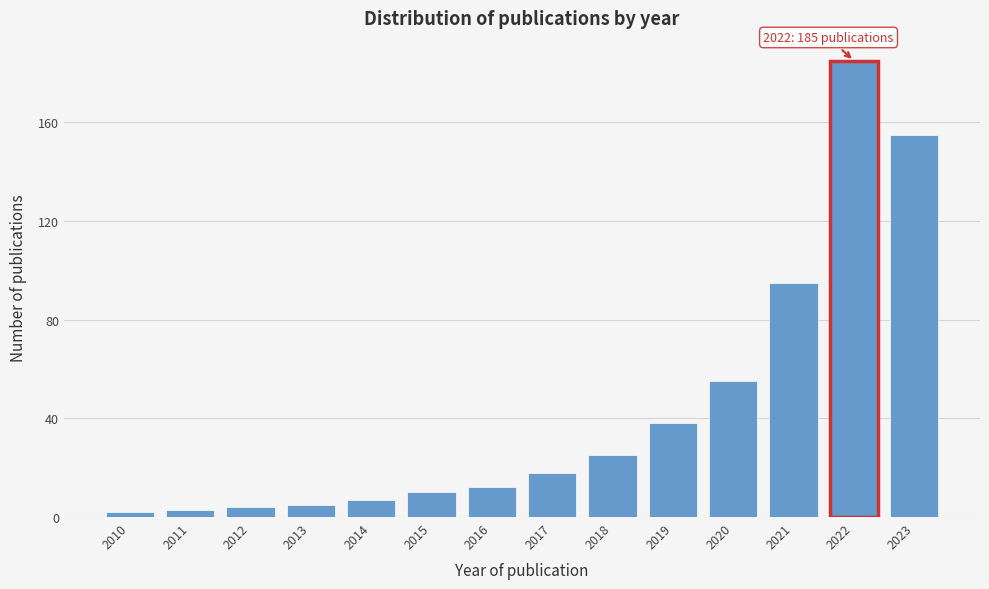

Reading left to right, list all the values displayed in this chart.

2	3	4	5	7	10	12	18	25	38	55	95	185	155